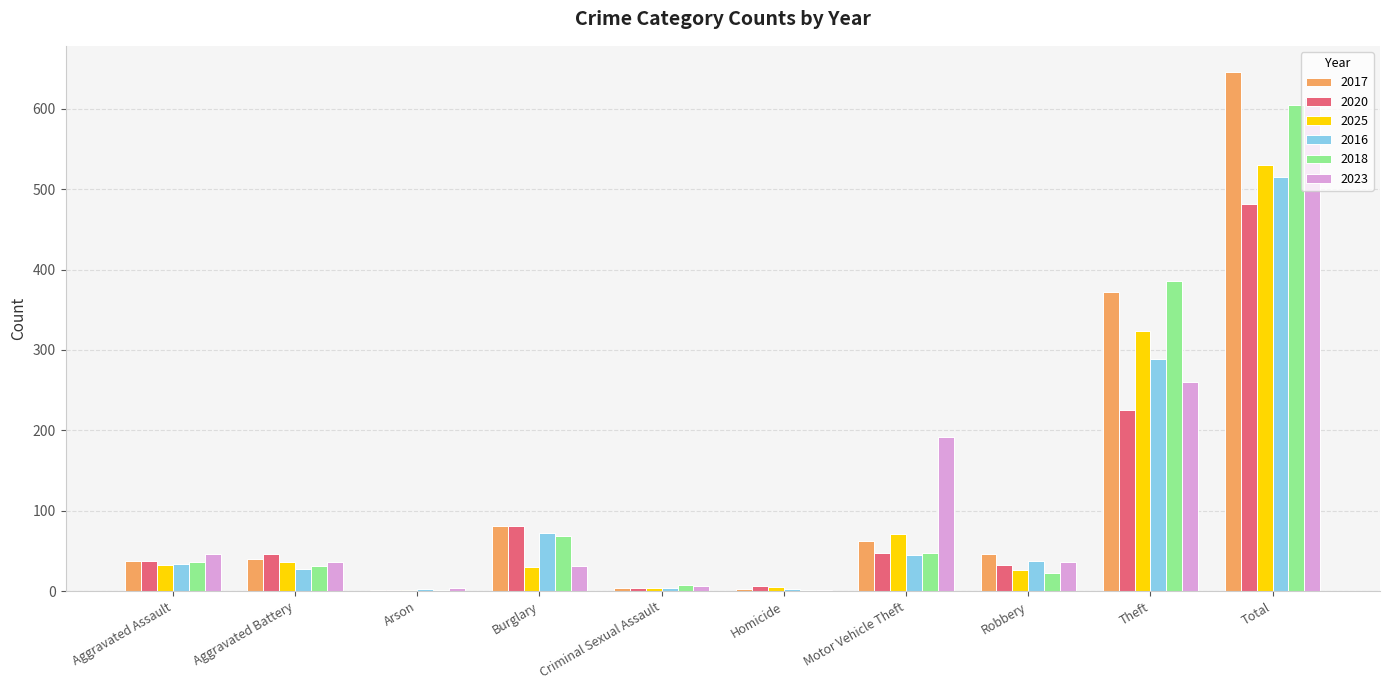

True or false: 2020 has a value of 482 at Total.

True